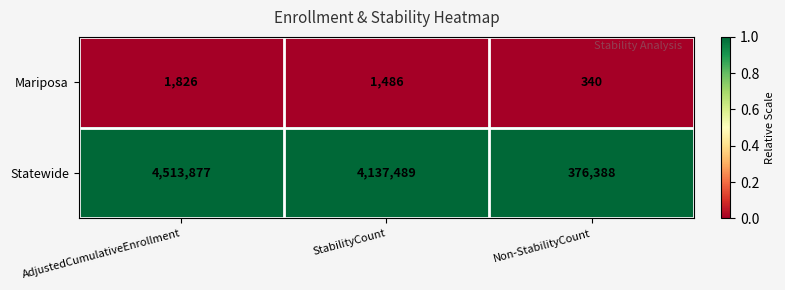

At which category is the sum across all series the highest?

AdjustedCumulativeEnrollment